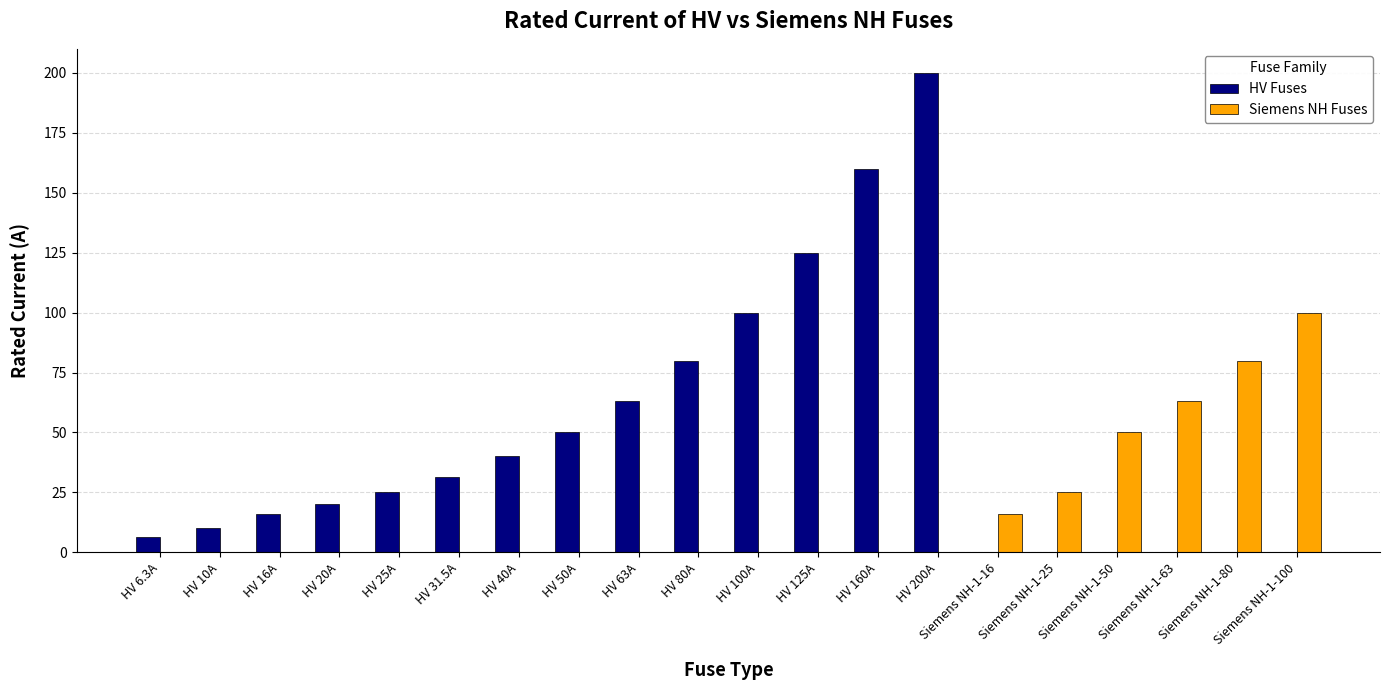

Reading left to right, extract all data points from this chart.

HV Fuses: HV 6.3A=6.3	HV 10A=10.0	HV 16A=16.0	HV 20A=20.0	HV 25A=25.0	HV 31.5A=31.5	HV 40A=40.0	HV 50A=50.0	HV 63A=63.0	HV 80A=80.0	HV 100A=100.0	HV 125A=125.0	HV 160A=160.0	HV 200A=200.0	Siemens NH-1-16=0.0	Siemens NH-1-25=0.0	Siemens NH-1-50=0.0	Siemens NH-1-63=0.0	Siemens NH-1-80=0.0	Siemens NH-1-100=0.0
Siemens NH Fuses: HV 6.3A=0.0	HV 10A=0.0	HV 16A=0.0	HV 20A=0.0	HV 25A=0.0	HV 31.5A=0.0	HV 40A=0.0	HV 50A=0.0	HV 63A=0.0	HV 80A=0.0	HV 100A=0.0	HV 125A=0.0	HV 160A=0.0	HV 200A=0.0	Siemens NH-1-16=16.0	Siemens NH-1-25=25.0	Siemens NH-1-50=50.0	Siemens NH-1-63=63.0	Siemens NH-1-80=80.0	Siemens NH-1-100=100.0